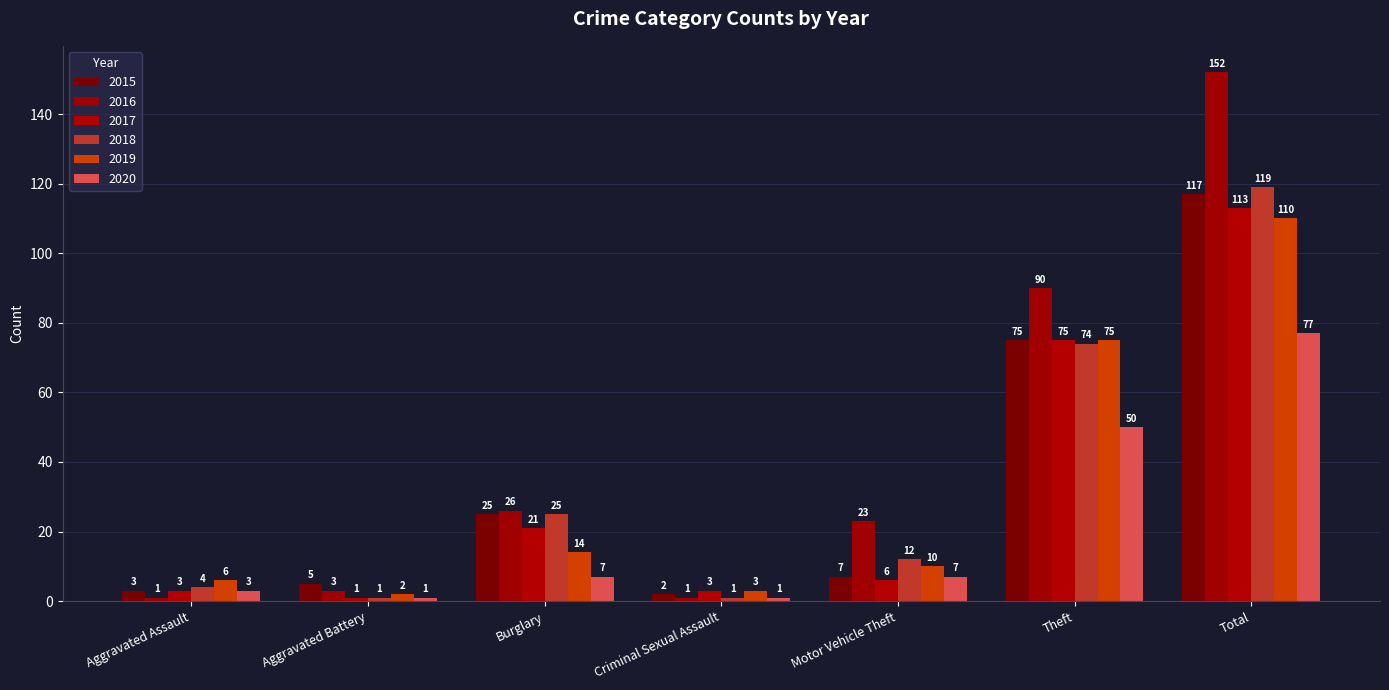

Are the bars horizontal?

No